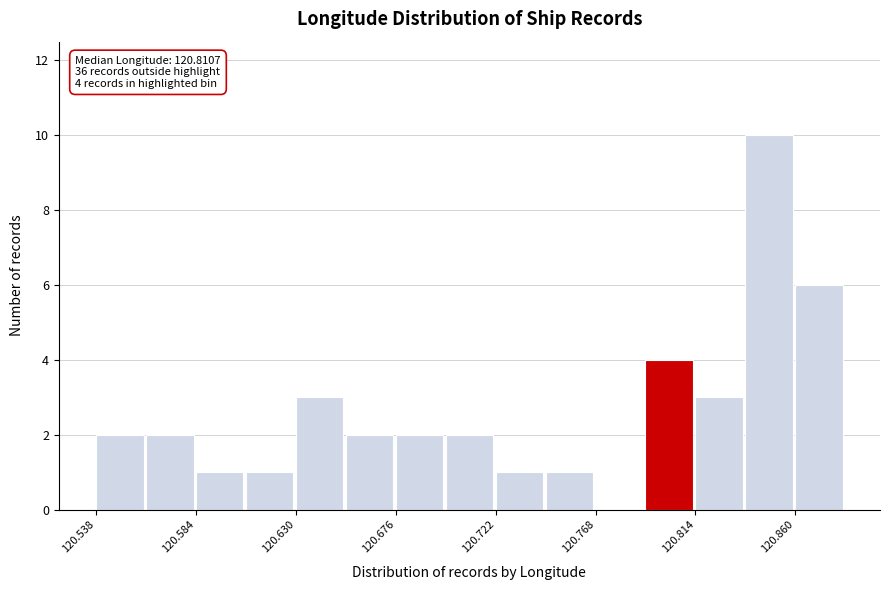

Over which range of the x-axis is the bar tallest?

120.835 to 120.860